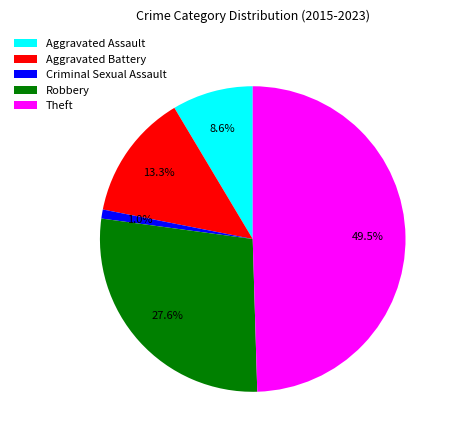

Is it true that Aggravated Assault is 18% of the pie?

False